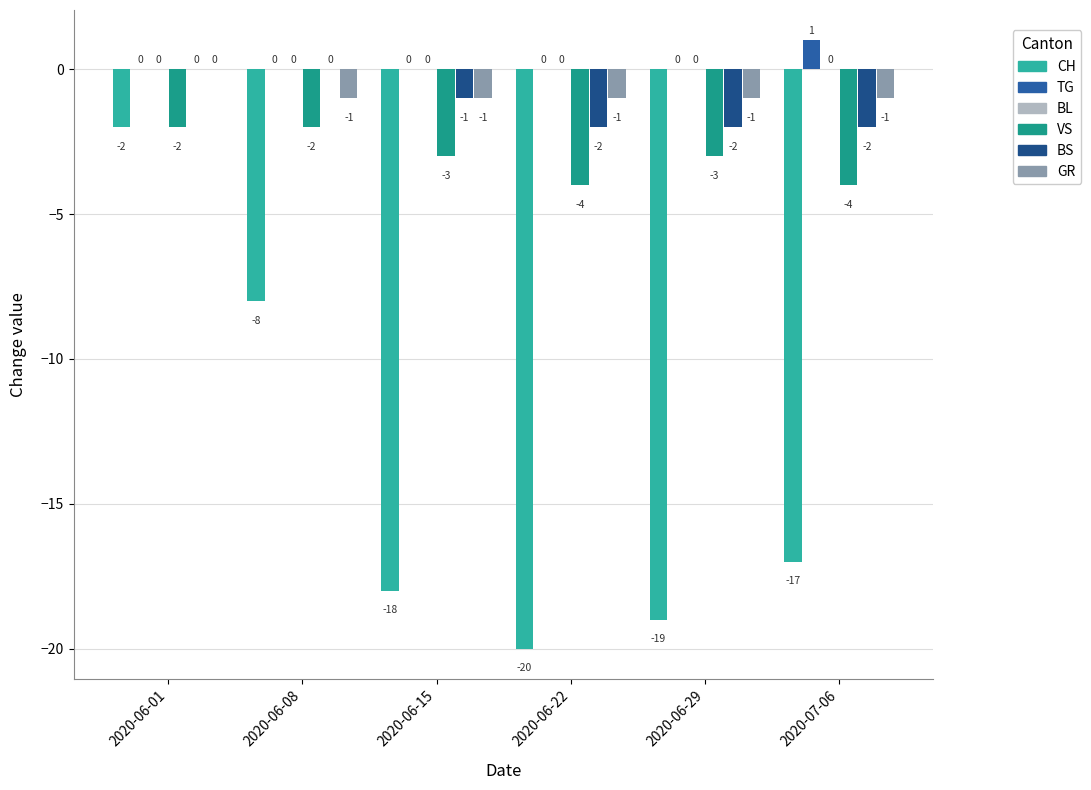

Where is CH nearest to the value -11?

2020-06-08